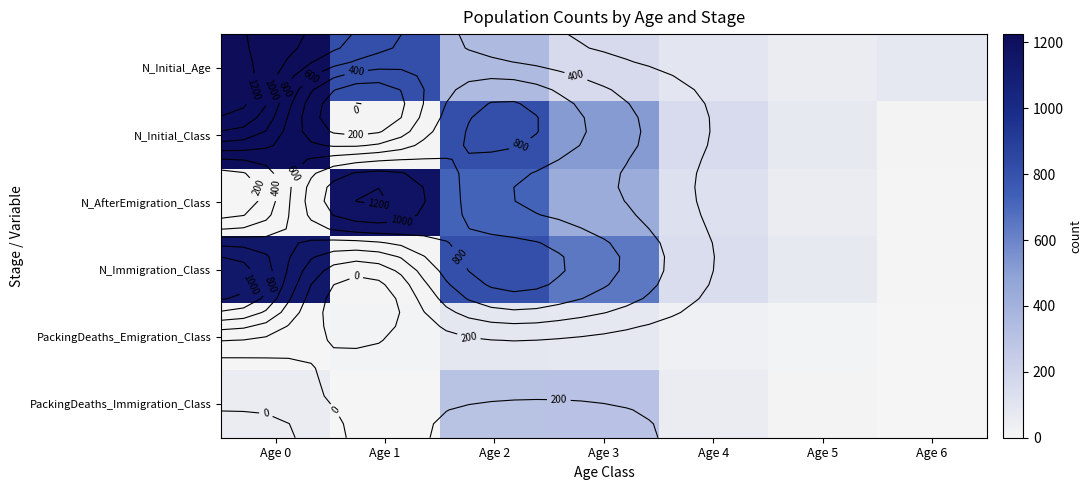

Is the value of N_Initial_Age at Age 0 greater than the value of PackingDeaths_Immigration_Class at Age 4?

Yes